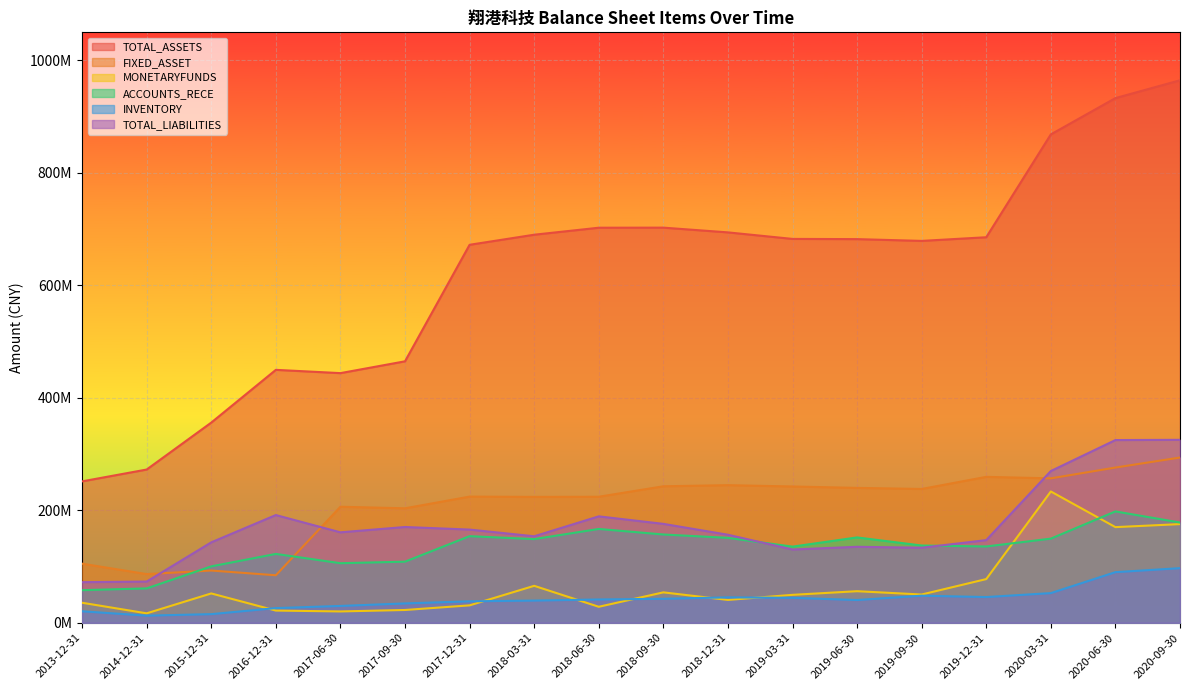

What is the total value across all series at 2017-06-30?

967481888.1